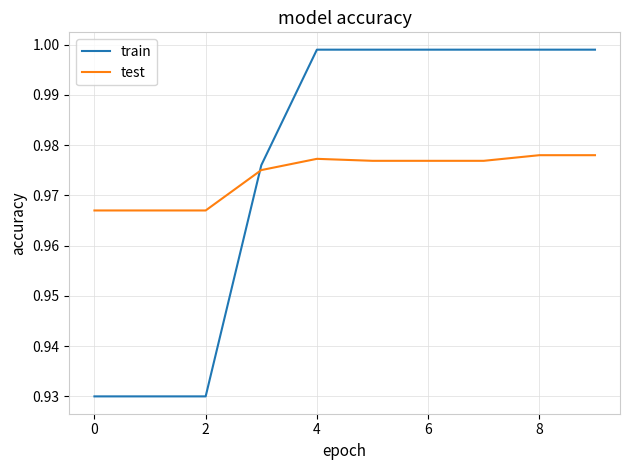

Rank the series by their maximum value, from highest to lowest.

train, test